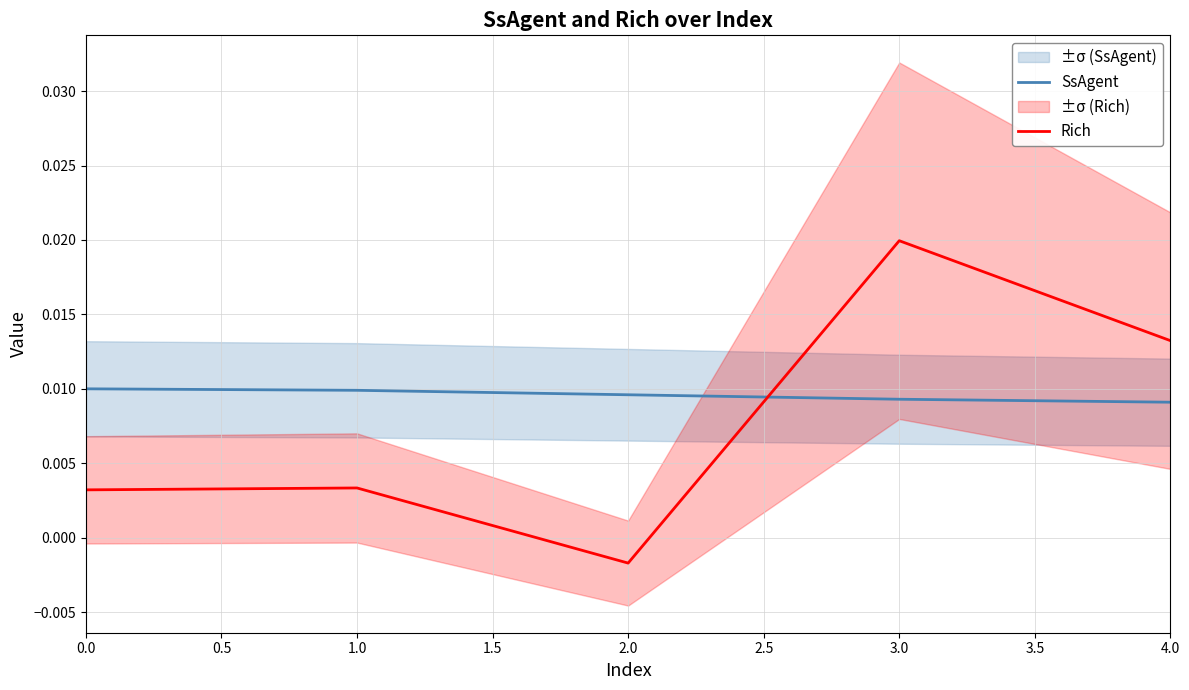

Is it true that SsAgent equals 0.0 at 0.0?

False